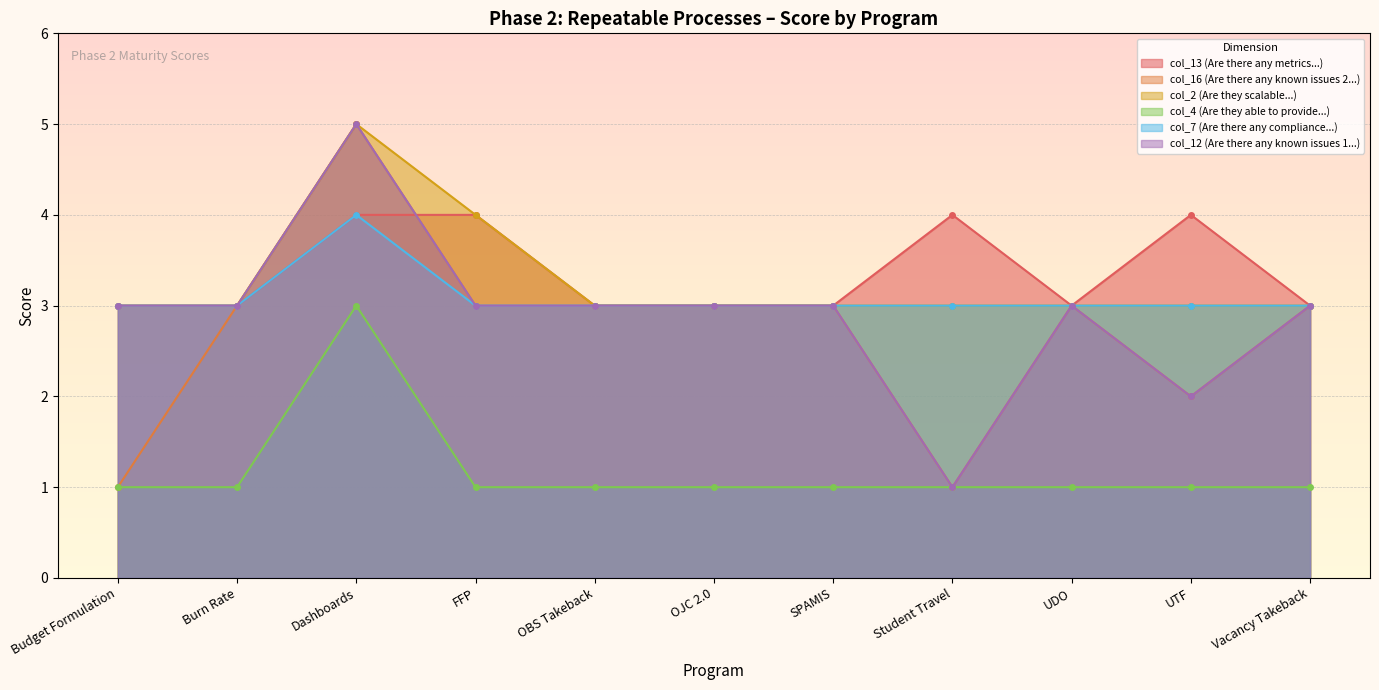

True or false: col_2 (Are they scalable...) and col_16 (Are there any known issues 2...) cross at least once.

False